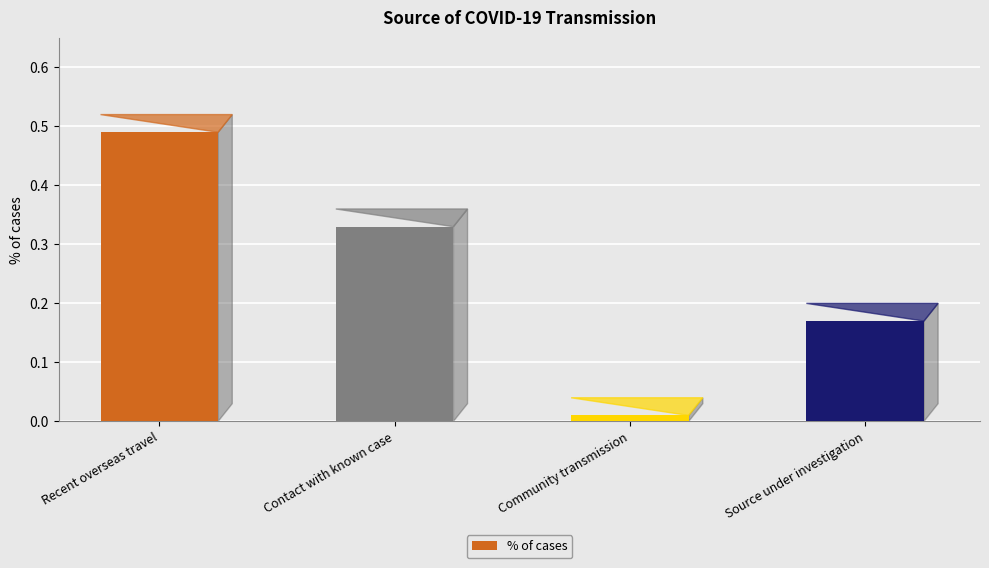

At which category does the chart reach its peak across all series?

Recent overseas travel